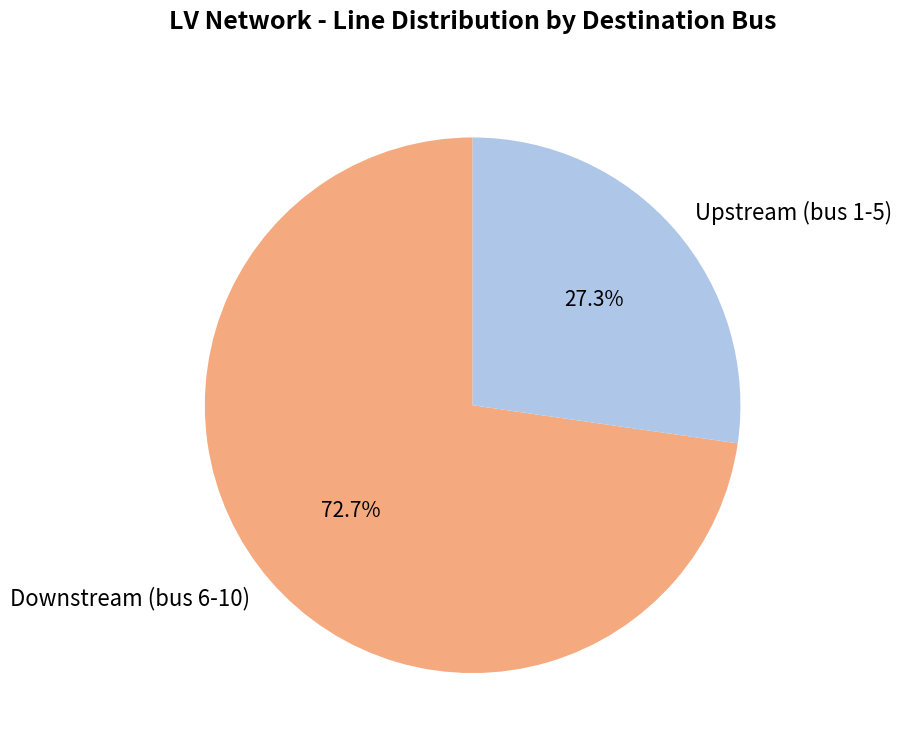

Which category has the smallest portion of the pie?

Upstream (bus 1-5)